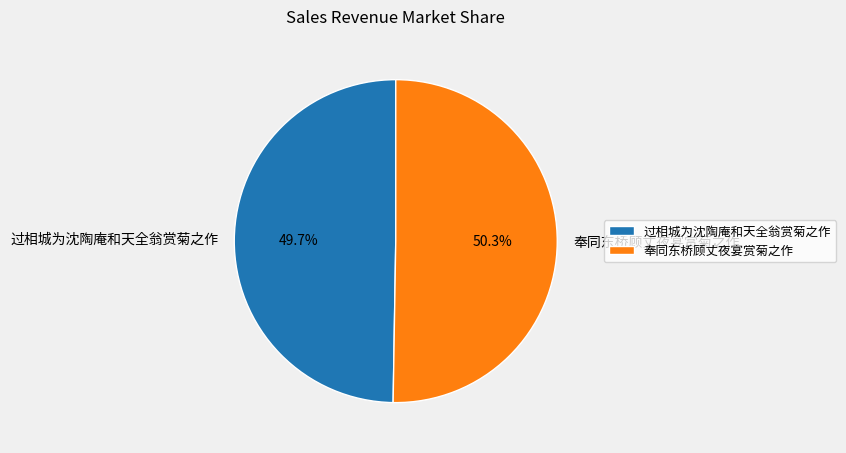

Is it true that 奉同东桥顾丈夜宴赏菊之作 is 50% of the pie?

True